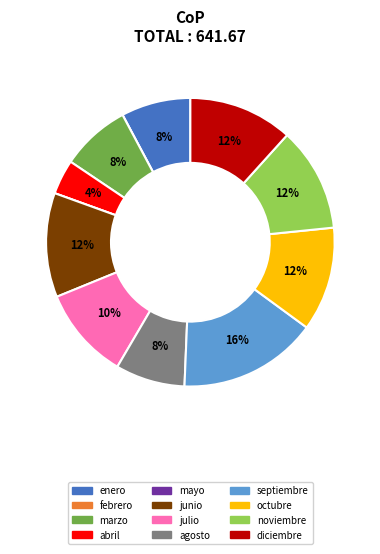

To the nearest percent, what is the difference between the agosto and abril slice percentages?

4%